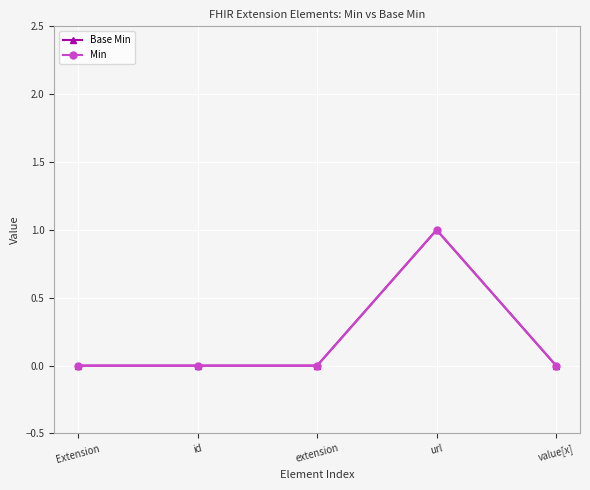

Which category has the highest value in the Base Min series?

url